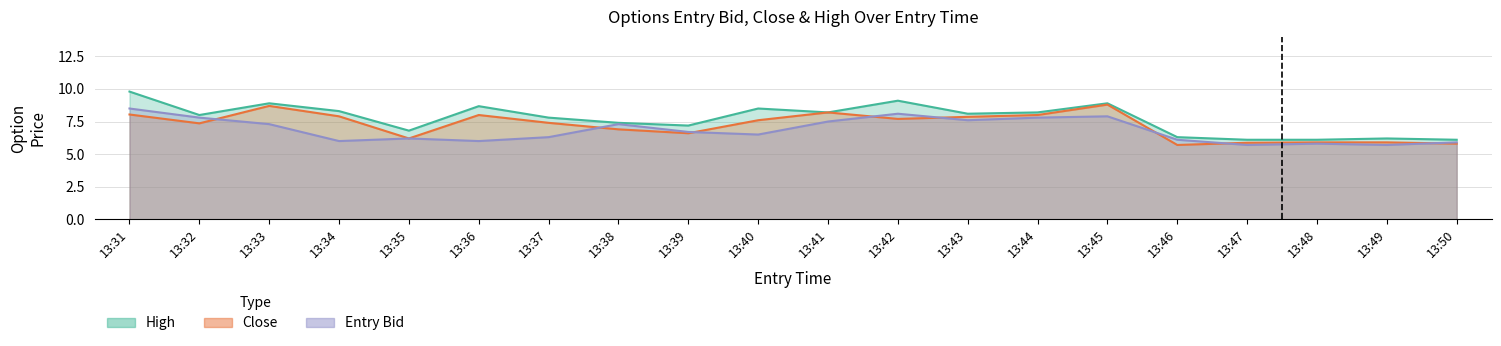

At which category does high reach its first local valley?

13:32